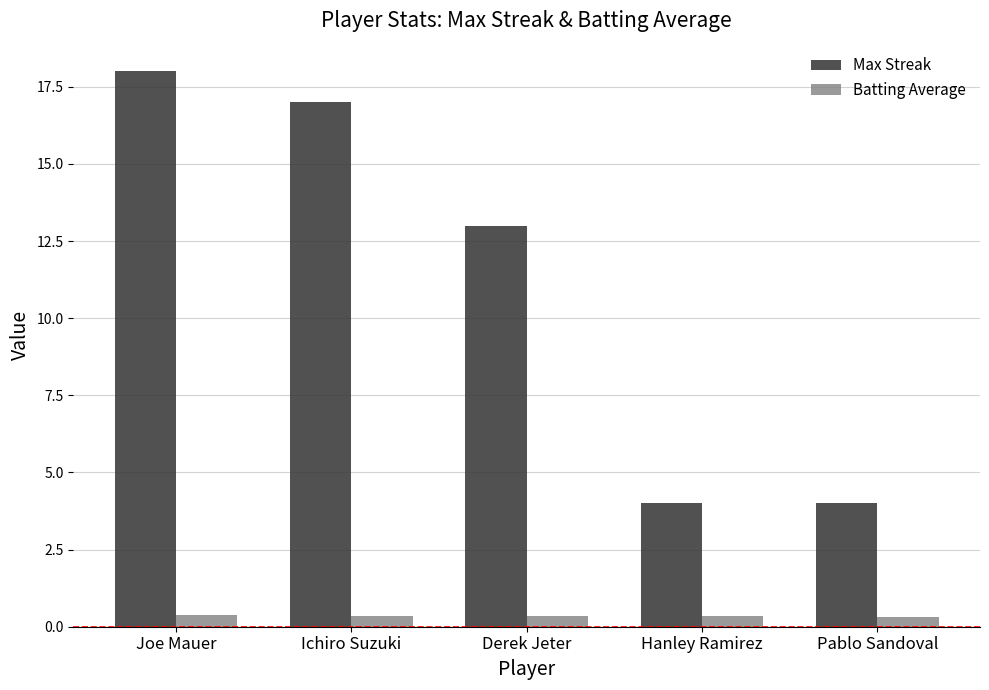

What is the label of the 4th bar from the left?

Hanley Ramirez